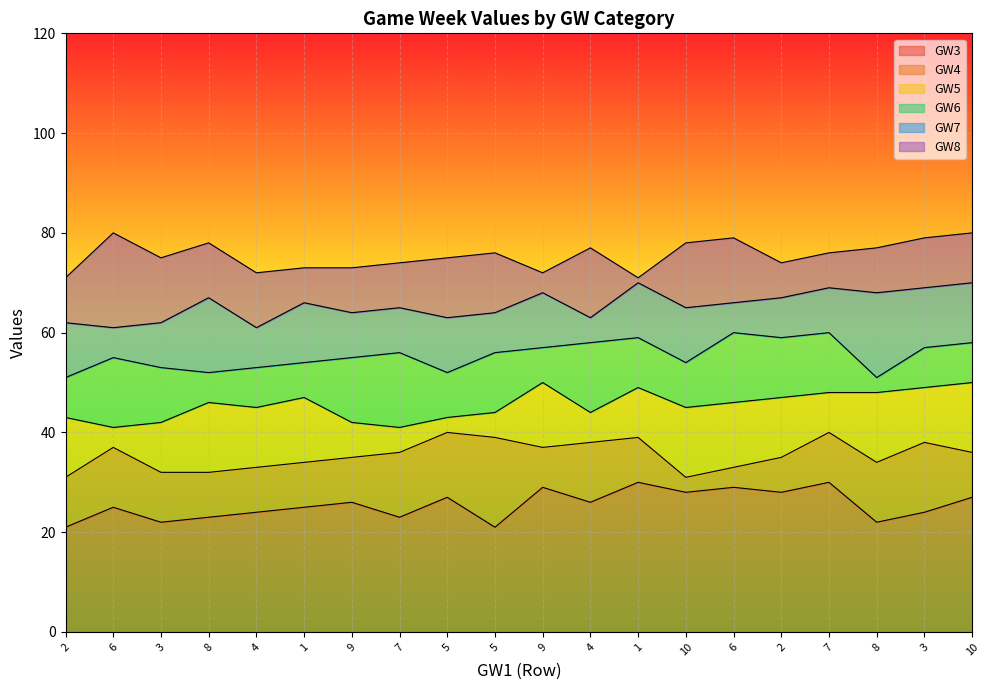

True or false: GW3 and GW7 cross at least once.

False